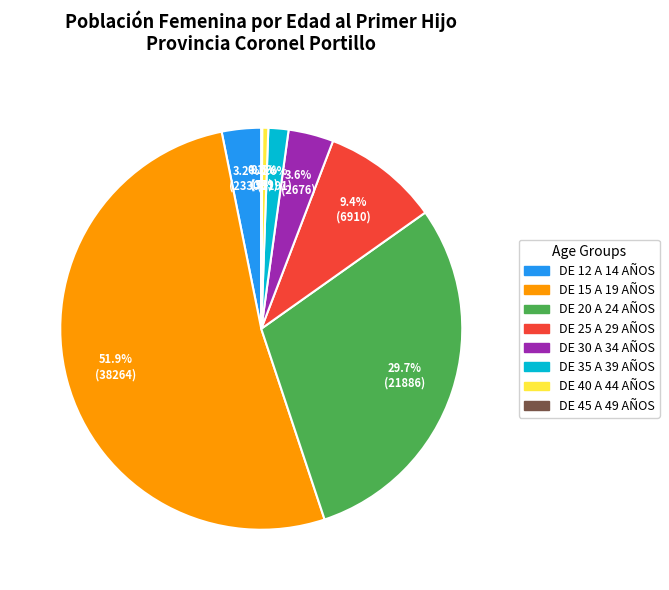

To the nearest percent, what percentage of the pie is DE 12 A 14 AÑOS?

3%